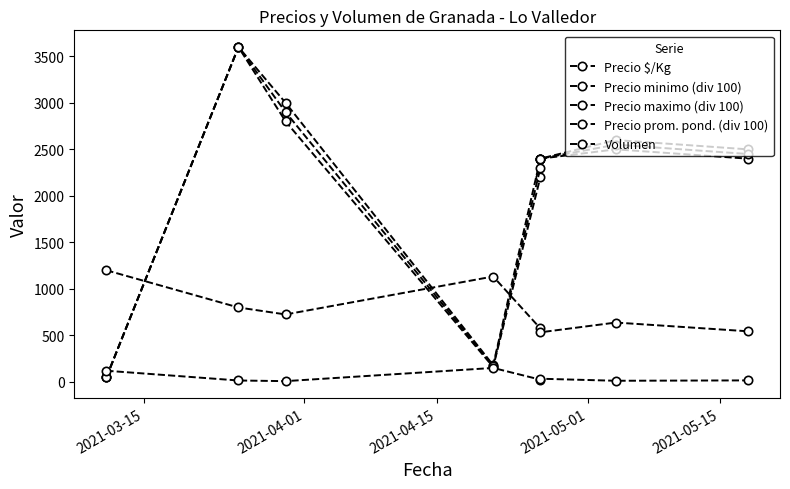

At which label does Volumen first exceed 24?

2021-03-15